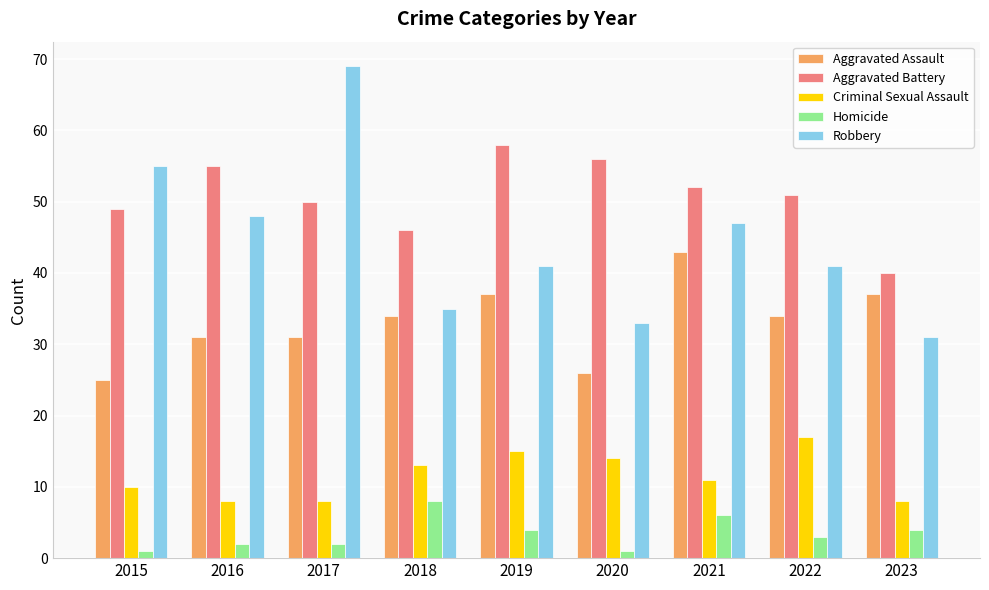

What is the value of the Aggravated Assault bar at the 4th from the left?

34